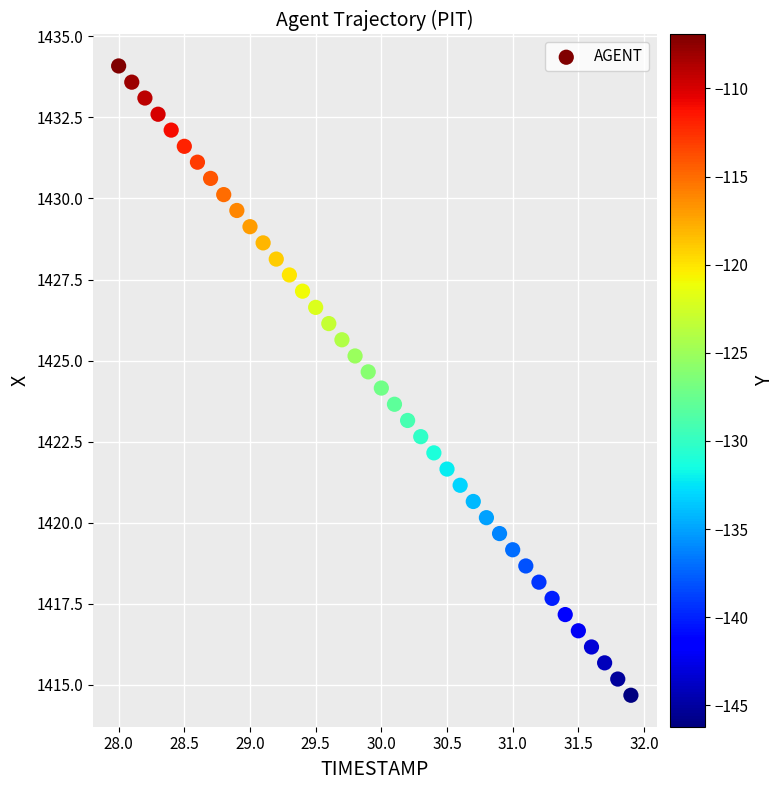

What is the range of Y values (max minus min)?

19.4